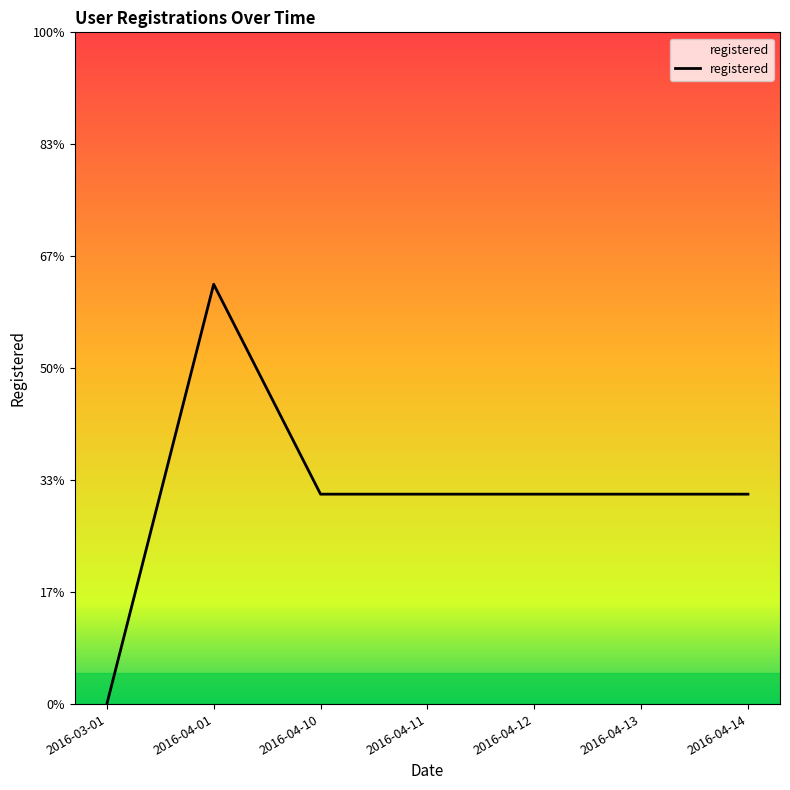

What is the value of the 2nd point from the left?

1